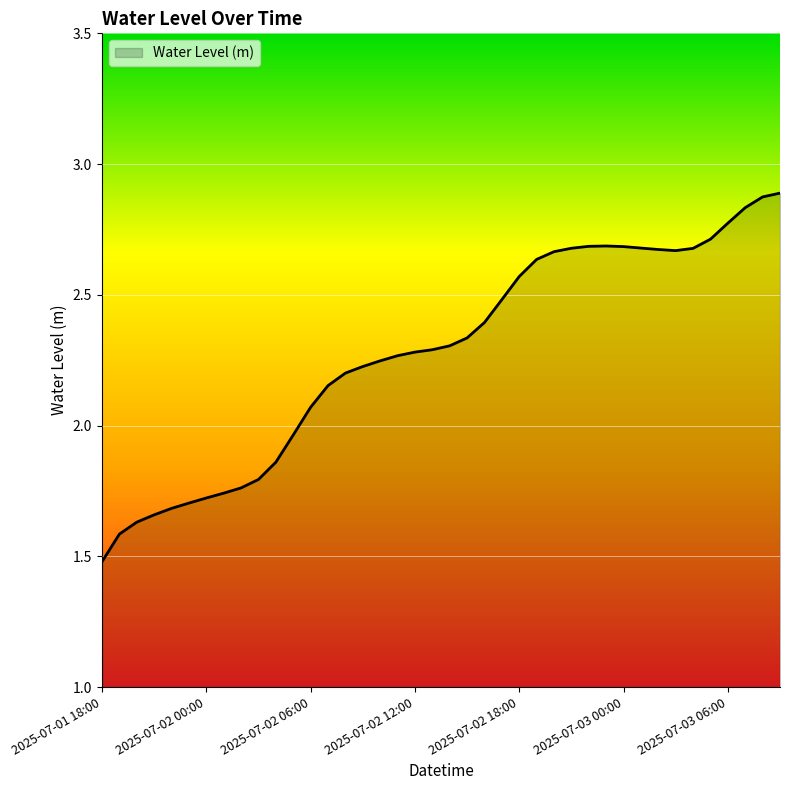

What is the difference between the maximum and minimum values?

1.4